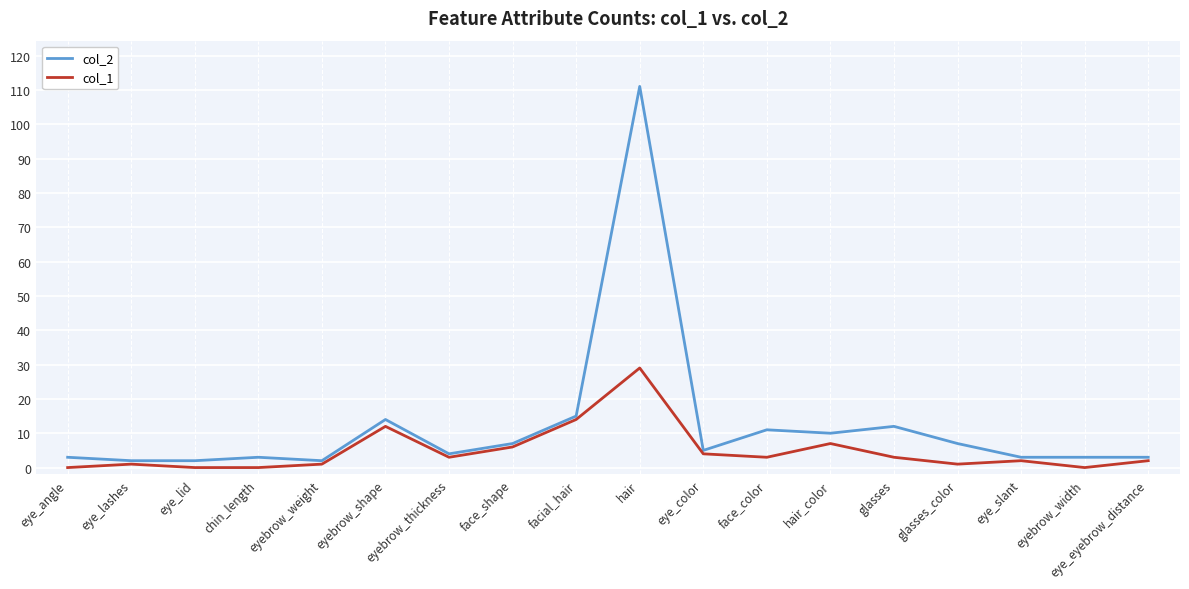

True or false: col_2 has a value of 111 at hair.

True